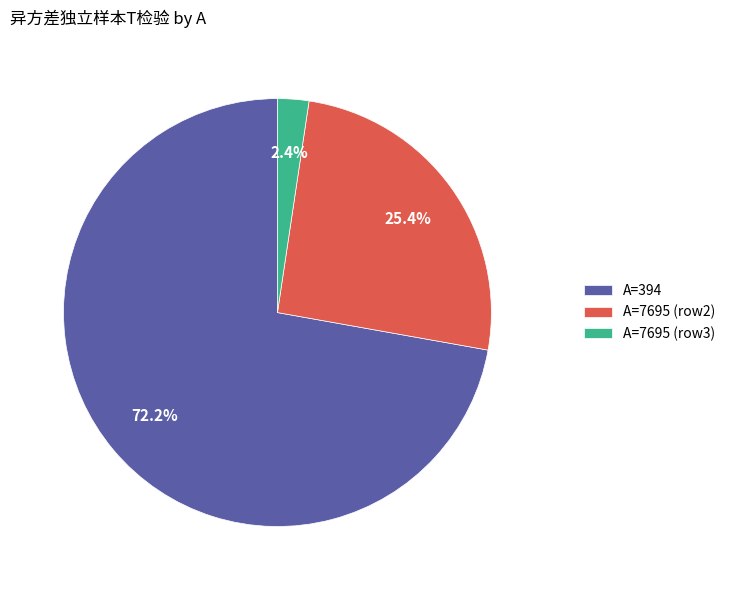

Between A=7695 (row3) and A=394, which is larger?

A=394